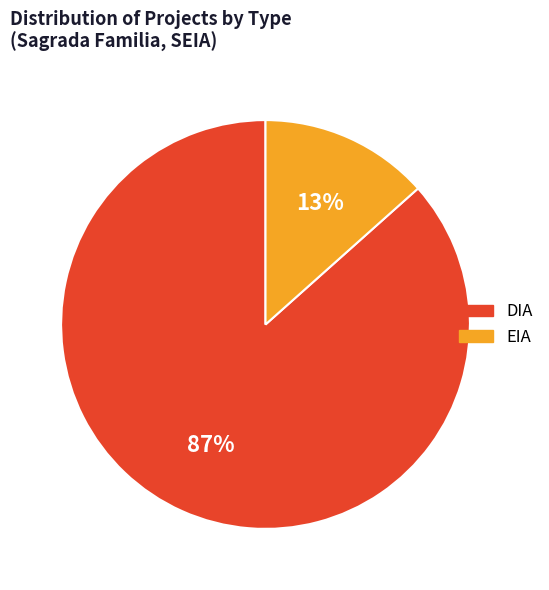

Count the number of slices in the pie.

2